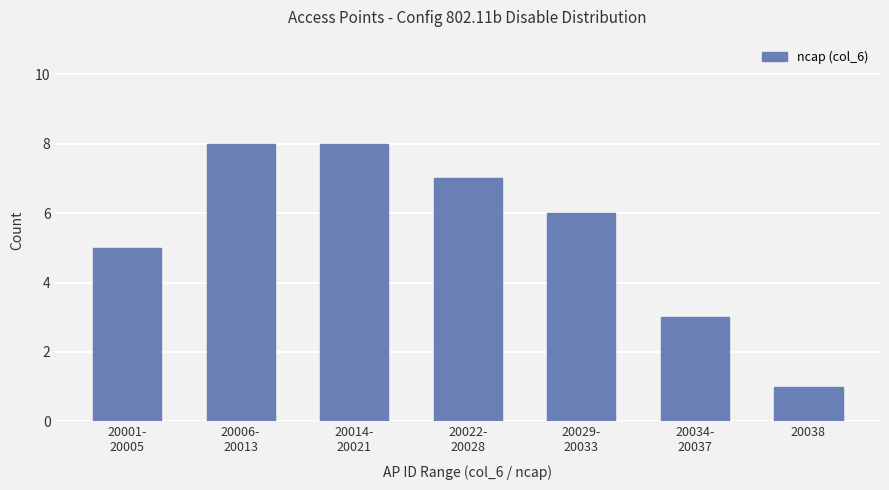

What is the change in value from 20022-
20028 to 20029-
20033?

-1